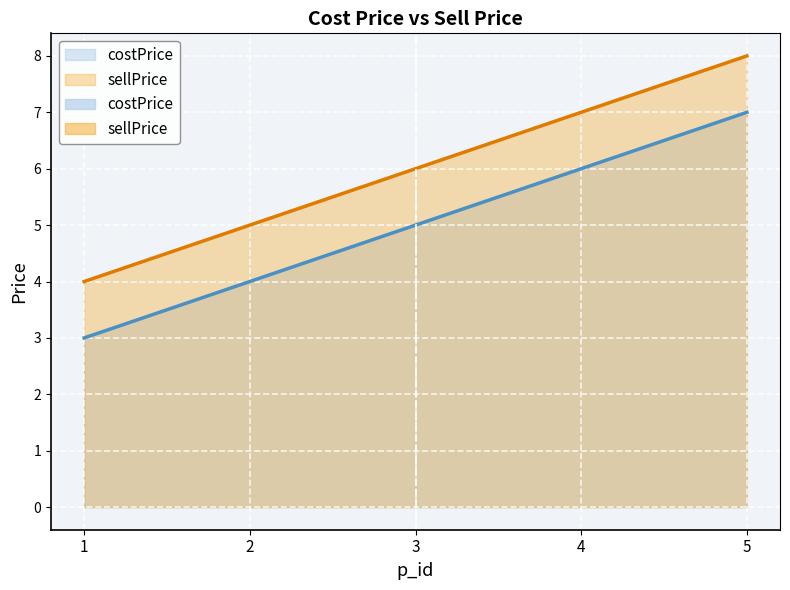

The value of sellPrice at 5 is 12. True or false?

False